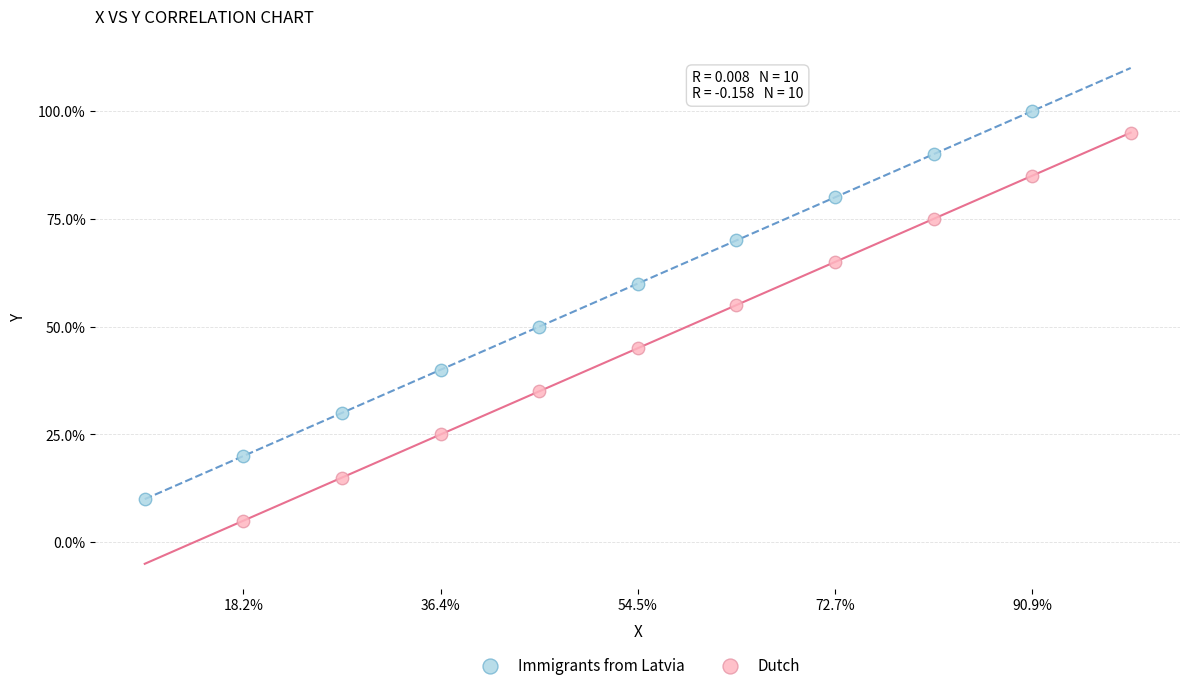

What are all the series names shown in the legend?

Immigrants from Latvia, Dutch